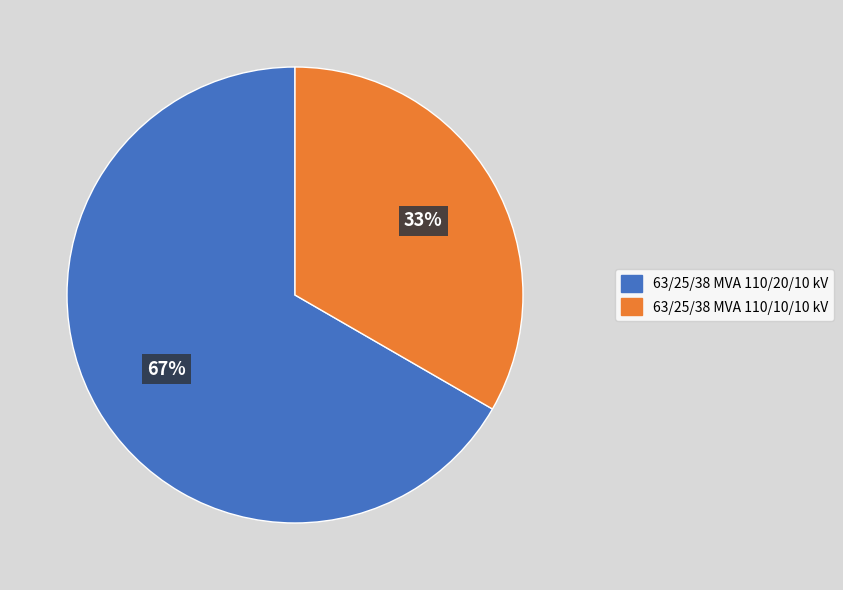

What is the largest slice in the pie chart?

63/25/38 MVA 110/20/10 kV